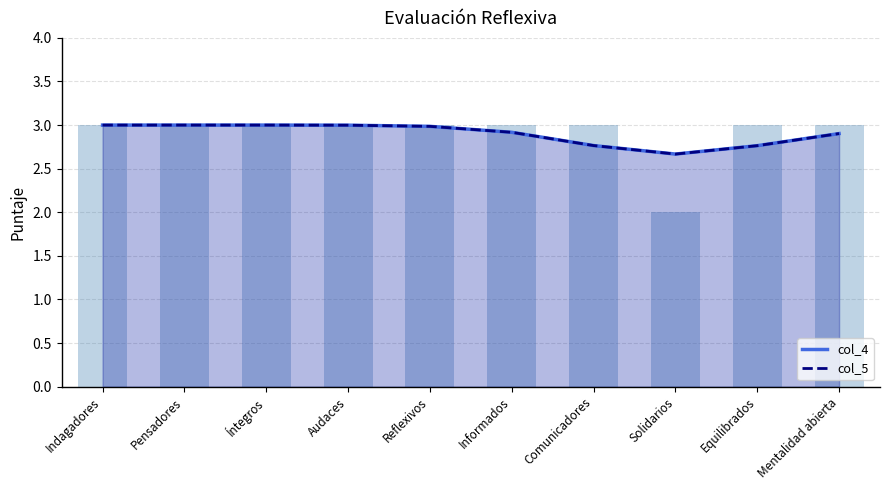

Read the col_4 value at Audaces.

3.0